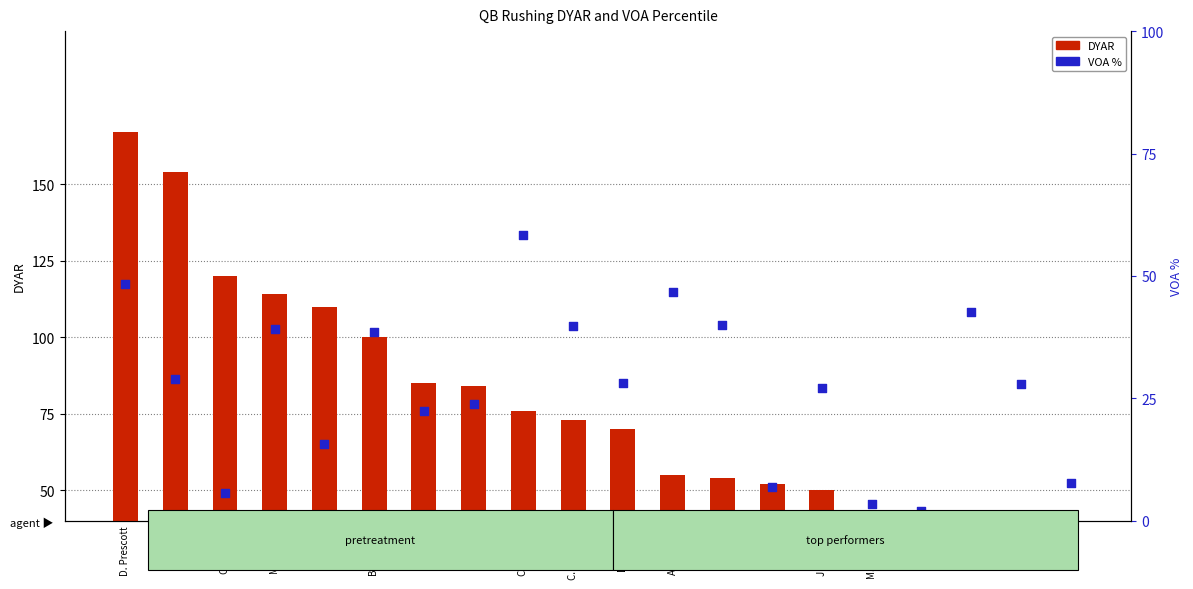

At how many categories does at least one series exceed 7?

20